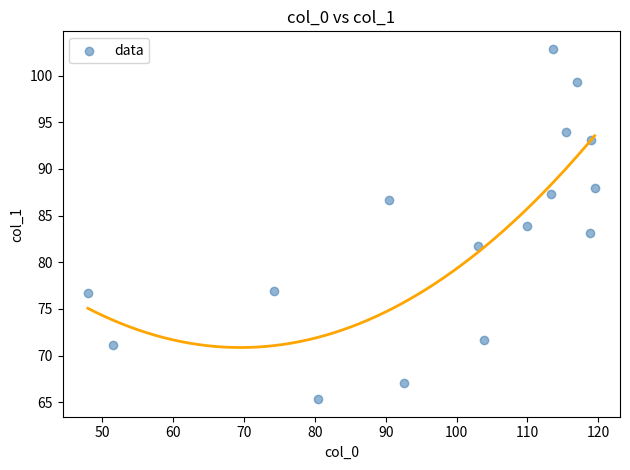

What is the range of Y values (max minus min)?

37.5